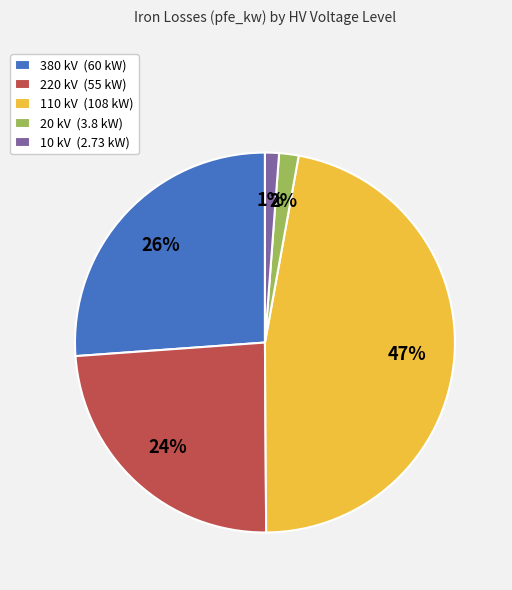

Which category has the biggest portion of the pie?

110 kV (108 kW)